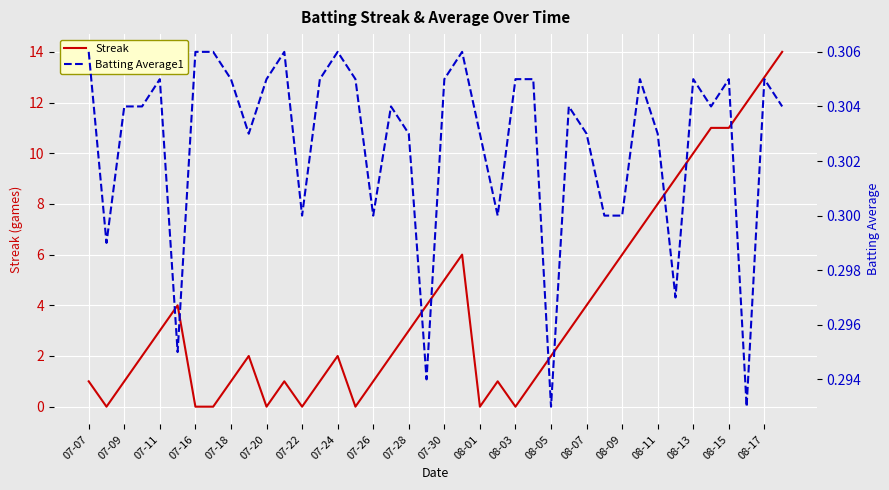

Count the number of data series in this chart.

2